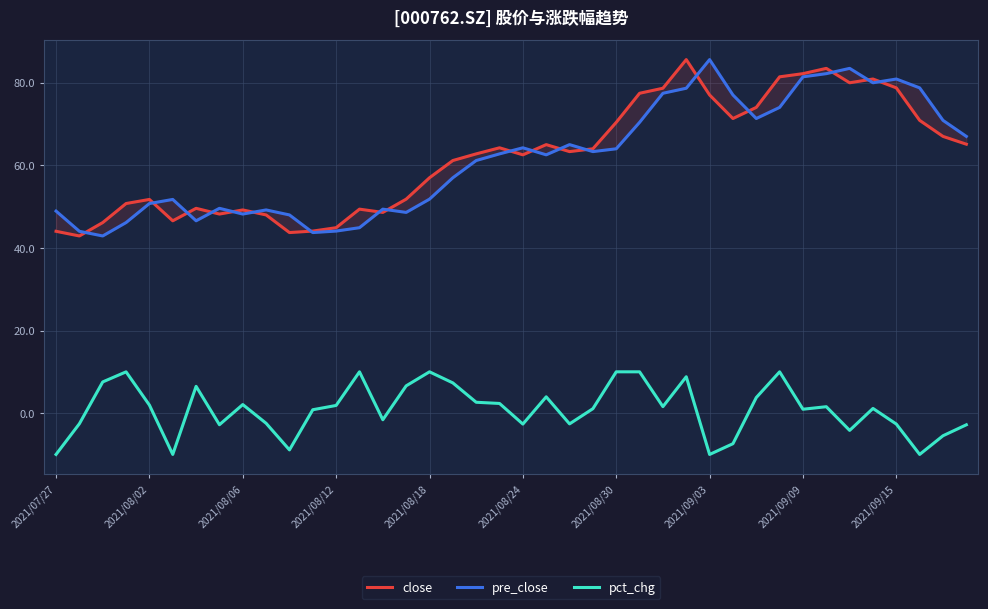

What is the value of the pre_close point at the 3rd from the left?

42.9